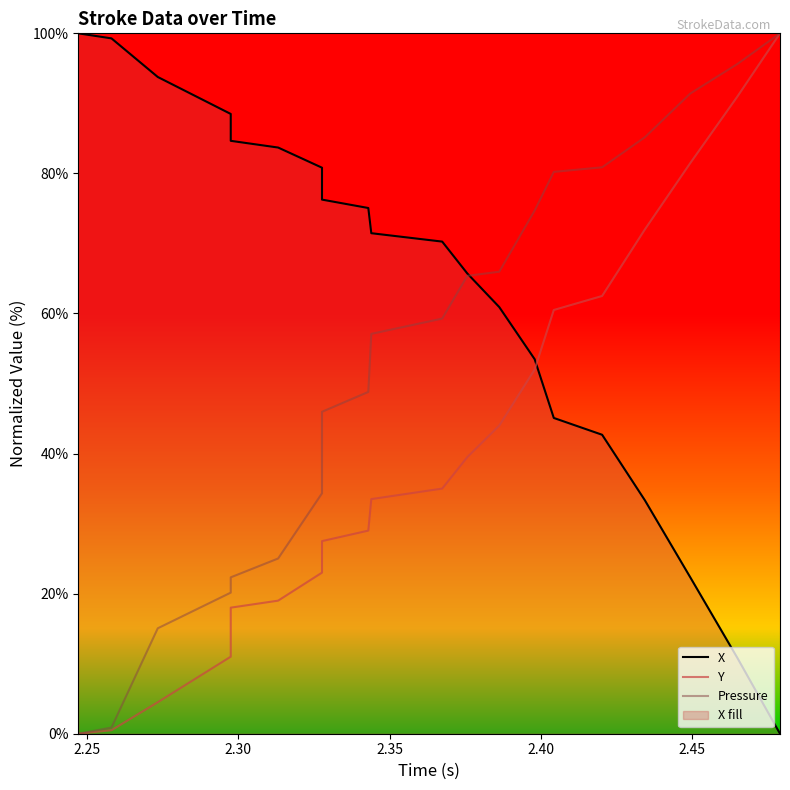

What is the difference between the maximum and minimum values in the X series?

100.0